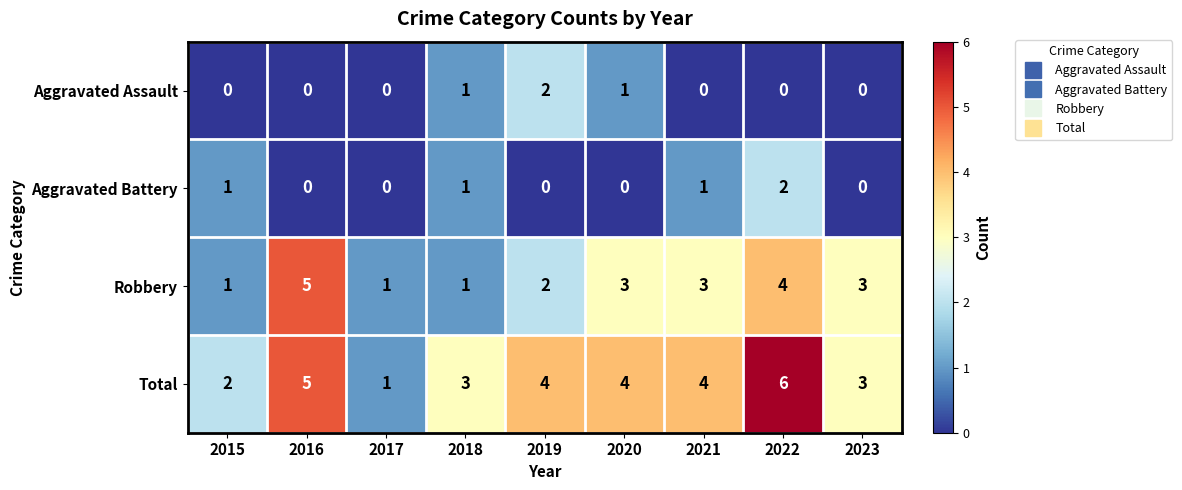

Which series has the largest range (max minus min)?

Total